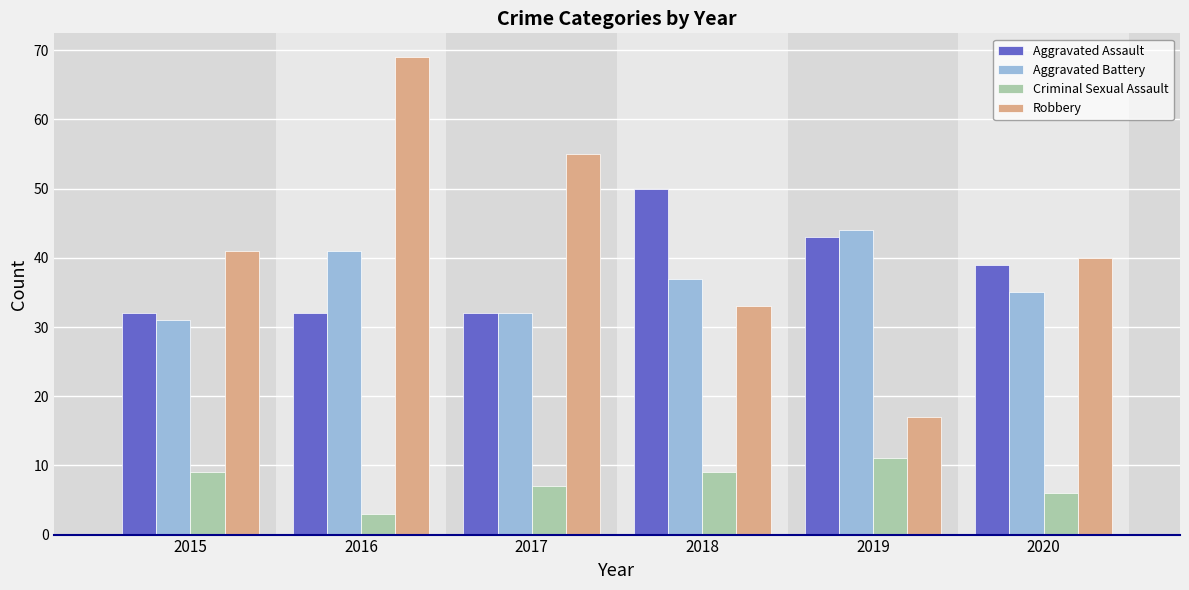

What is the difference between the maximum and minimum values in the Aggravated Battery series?

13